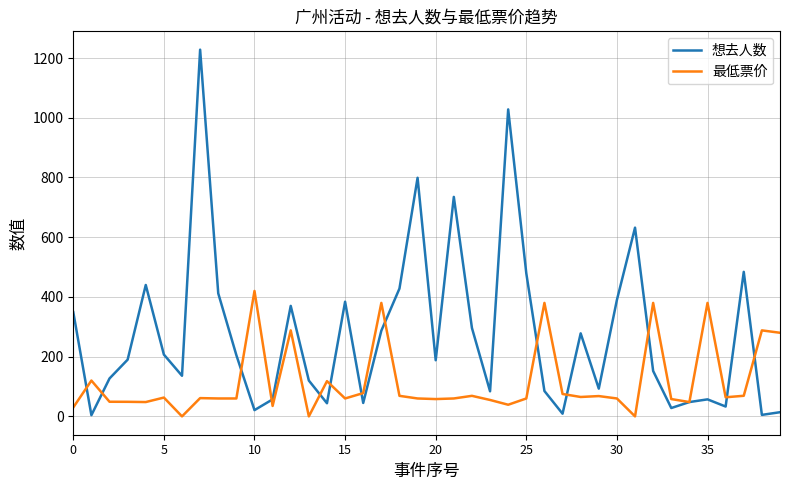

Which series ends up on top after the final intersection of 最低票价 and 想去人数?

最低票价